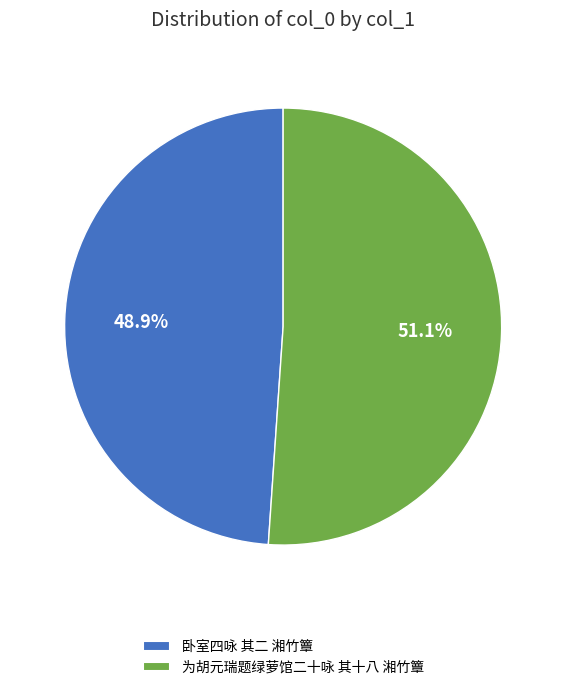

Is it true that 为胡元瑞题绿萝馆二十咏 其十八 湘竹簟 is 51% of the pie?

True